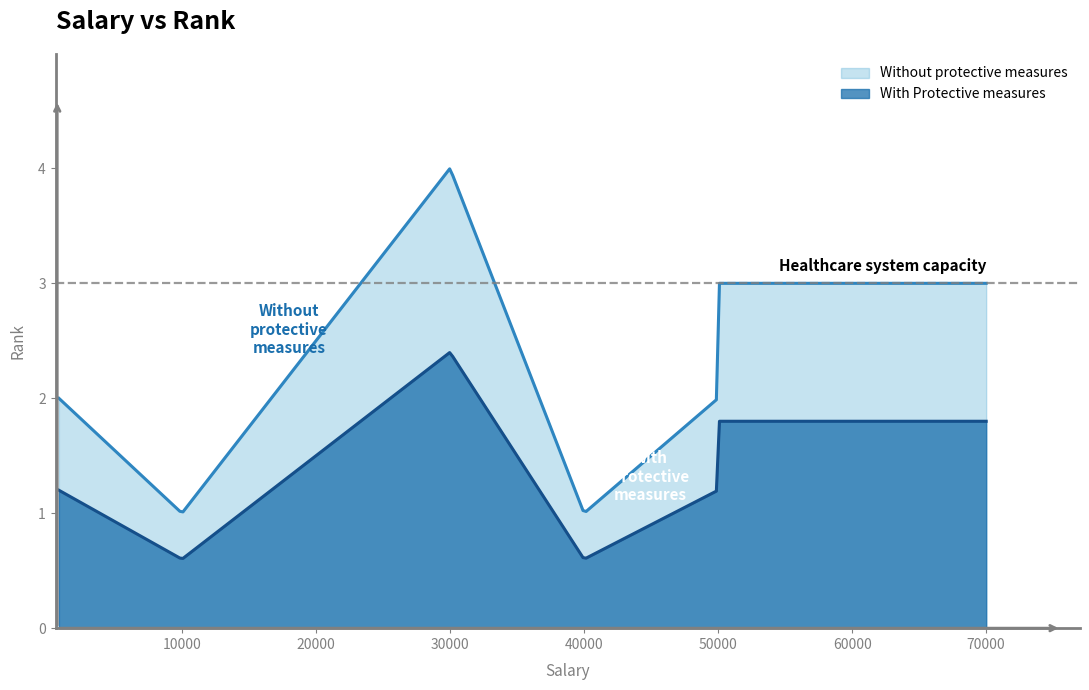

What is the smallest value displayed?

0.6